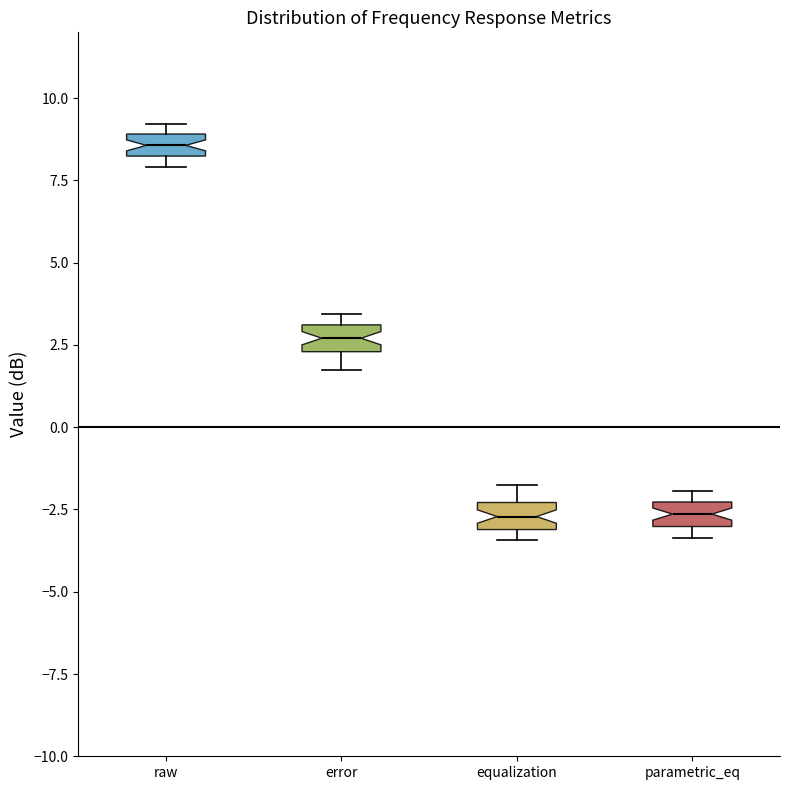

Where does the median line of the box for raw sit on the y-axis? The values are not printed on the chart, so give them approximately, as read against the axis.

8.5